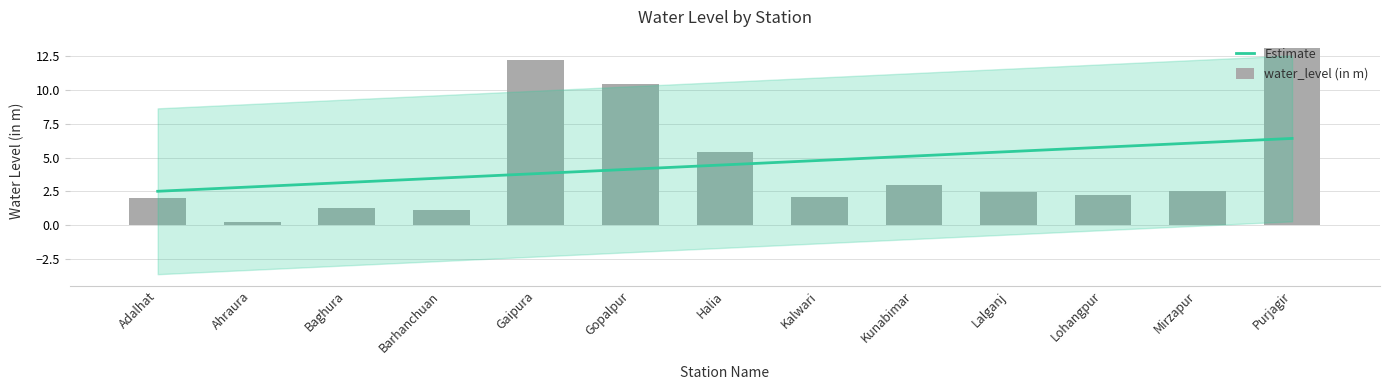

The value at Adalhat is 2.0. True or false?

True